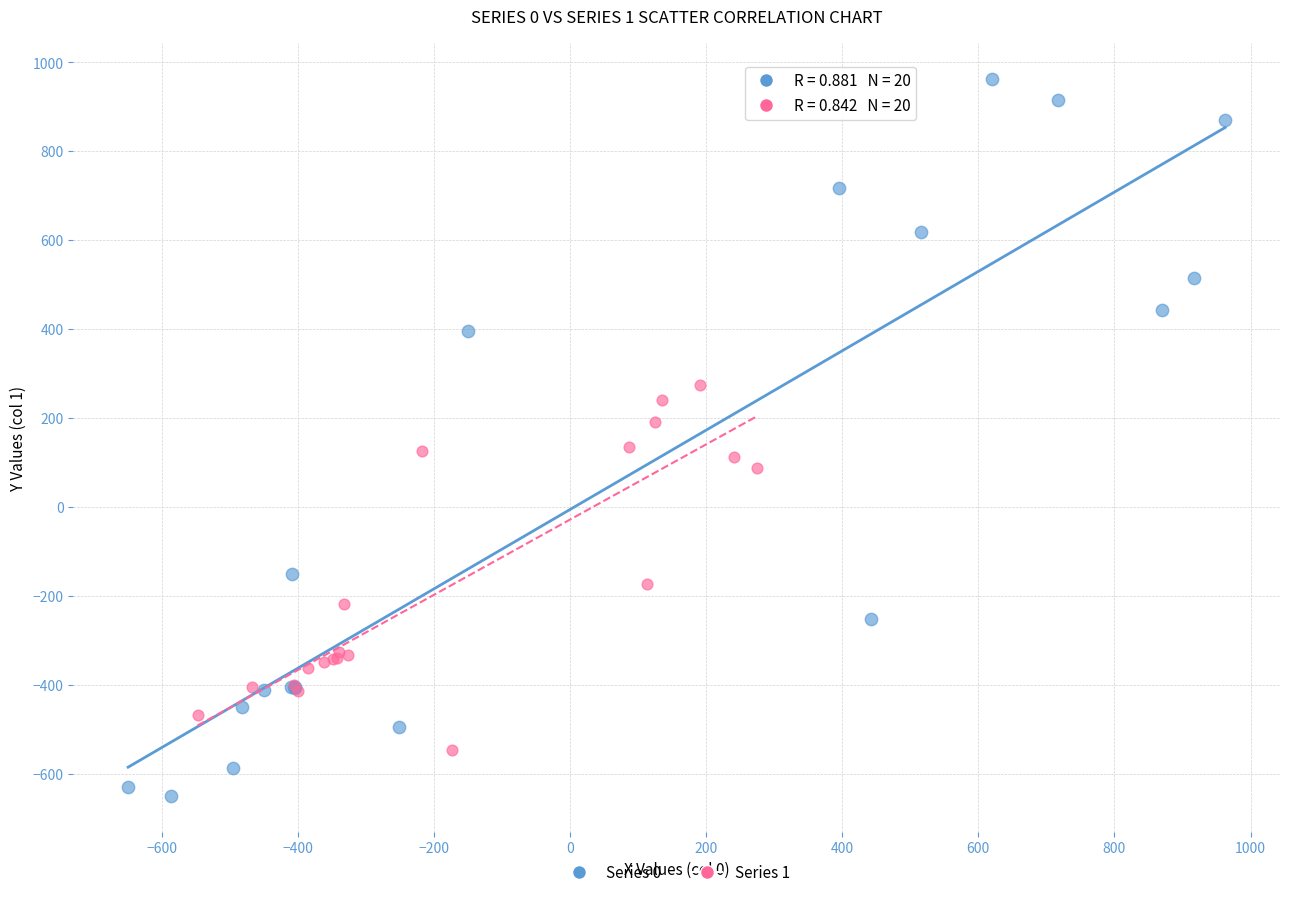

Which series has the largest Y range (max minus min)?

Series 0